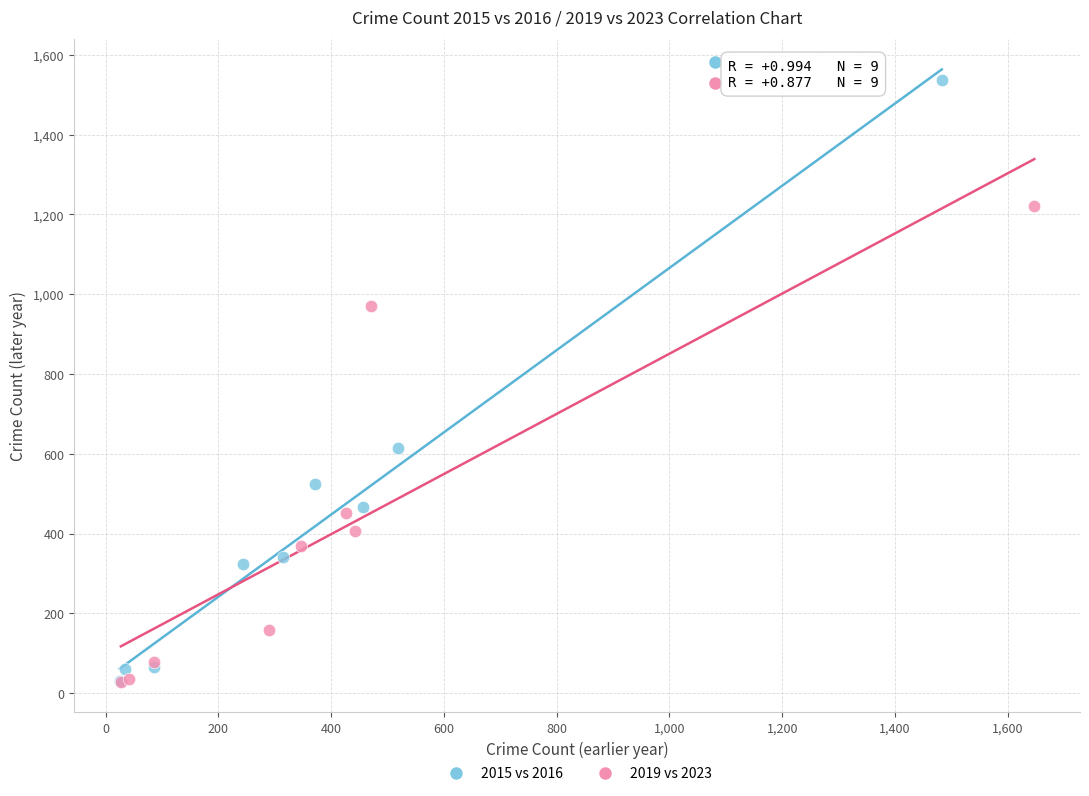

Which series has the widest spread of Y values?

2015 vs 2016